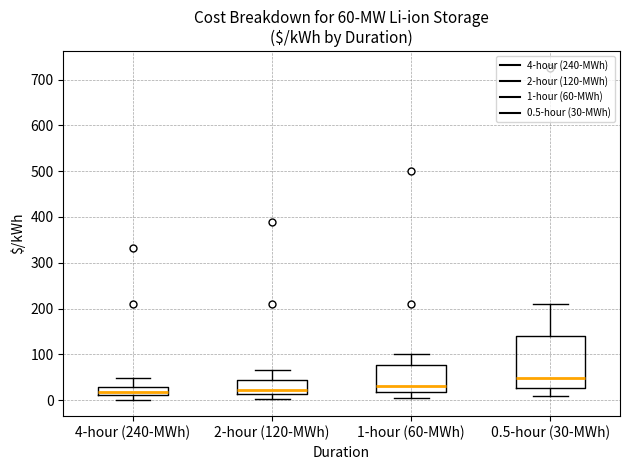

Which box is the tallest, from its lower edge to its upper edge?

0.5-hour (30-MWh)